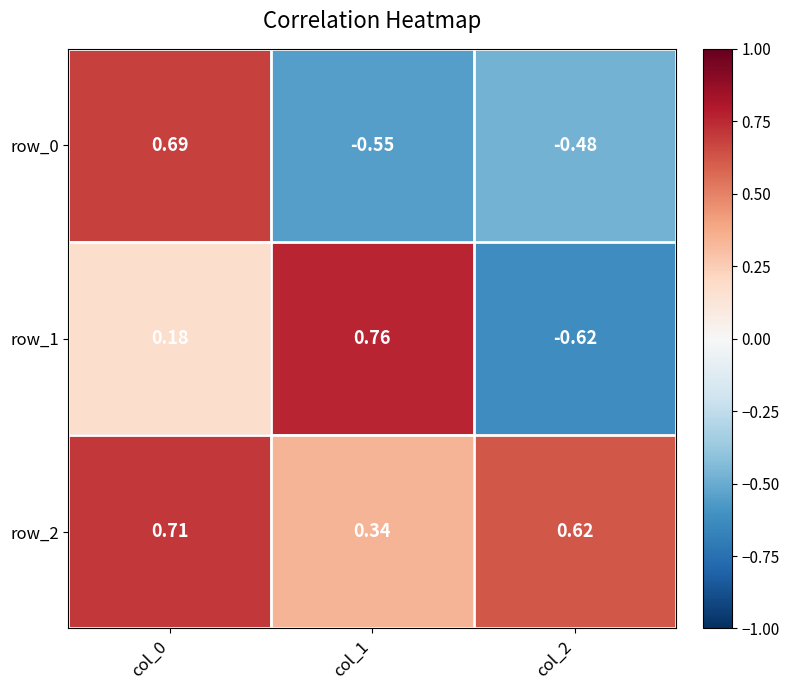

What is the difference between the highest and lowest values at col_0?

0.5